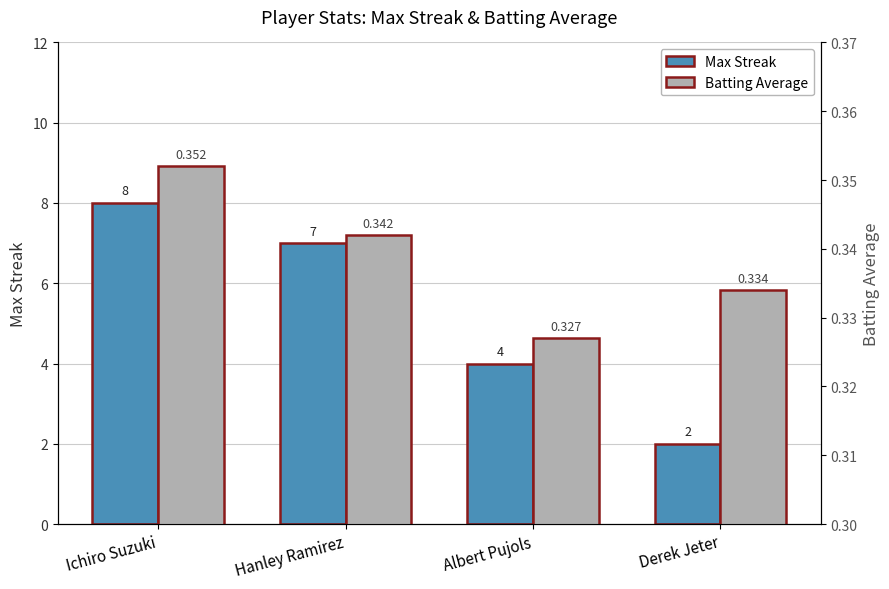

Reading left to right, what are all the values shown in this chart?

Max Streak: Ichiro Suzuki=8.0	Hanley Ramirez=7.0	Albert Pujols=4.0	Derek Jeter=2.0
Batting Average: Ichiro Suzuki=0.4	Hanley Ramirez=0.3	Albert Pujols=0.3	Derek Jeter=0.3